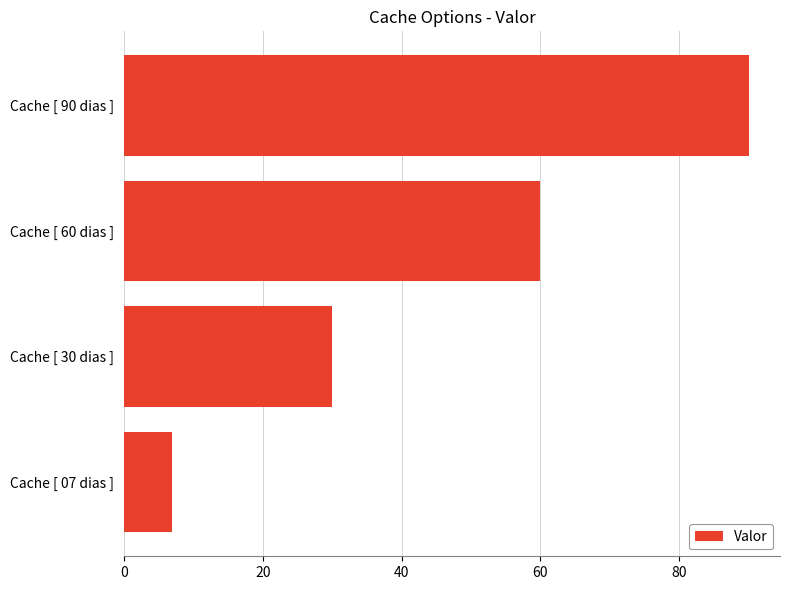

What is the difference between the second highest and minimum values?

53